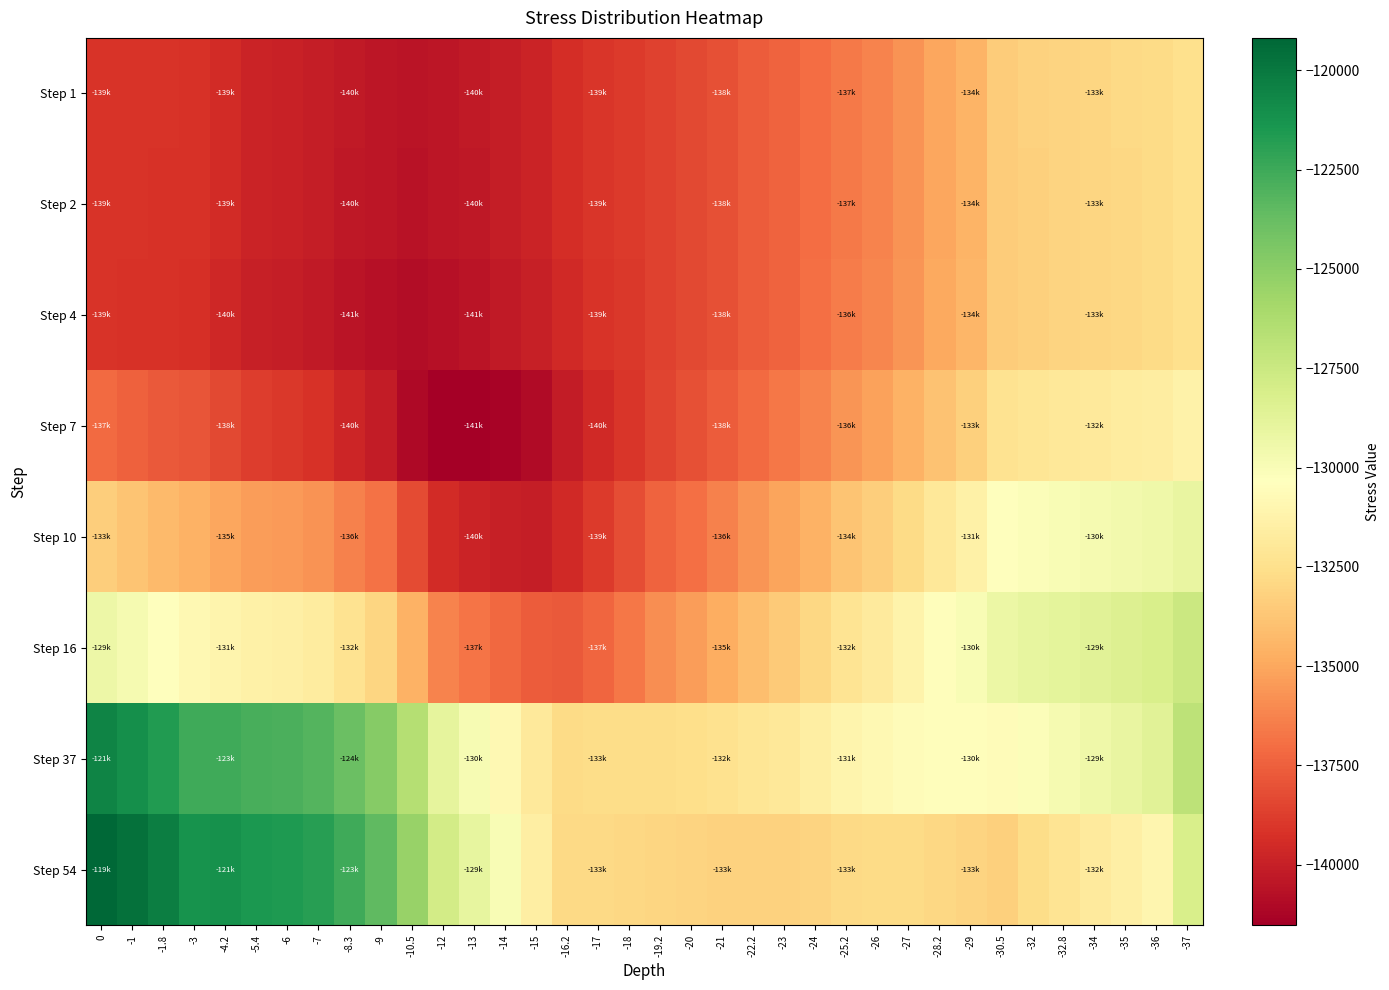

How many series are shown in this chart?

8